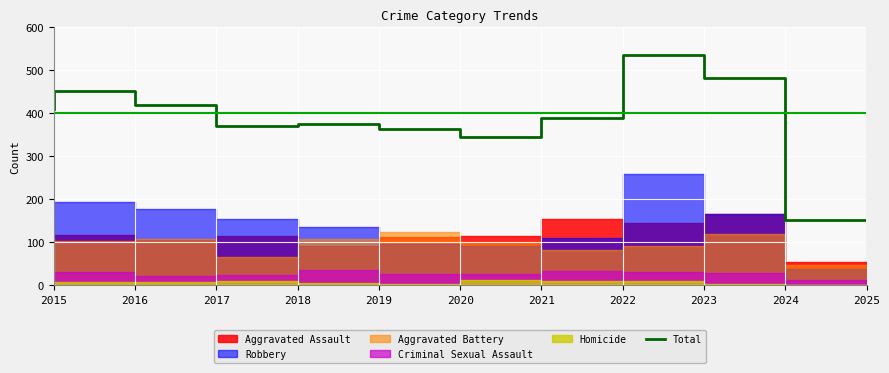

At which category does the data reach its first local peak?

2016